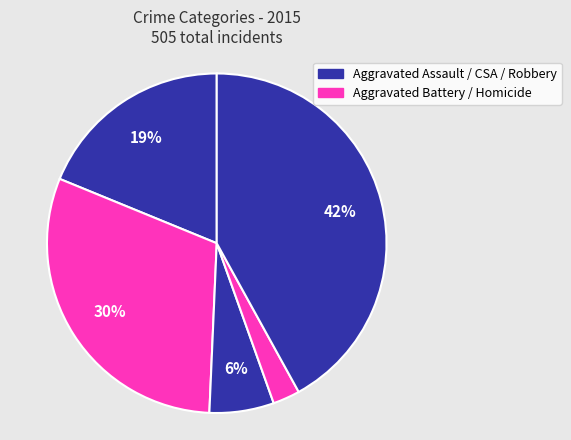

How many slices are in this pie chart?

5